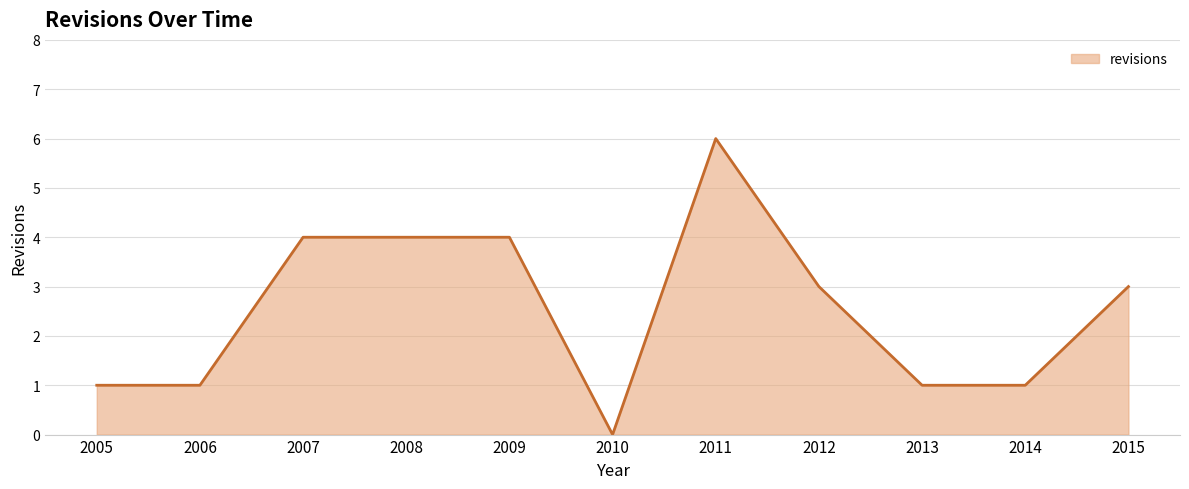

The chart shows a value of -3 at 2010. True or false?

False